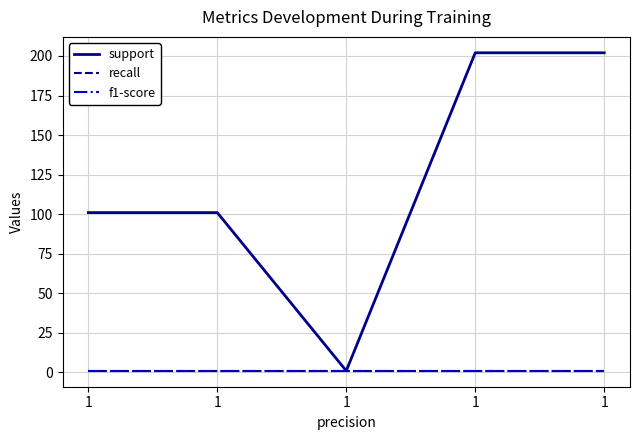

Is this an area chart (filled region under the line)?

No